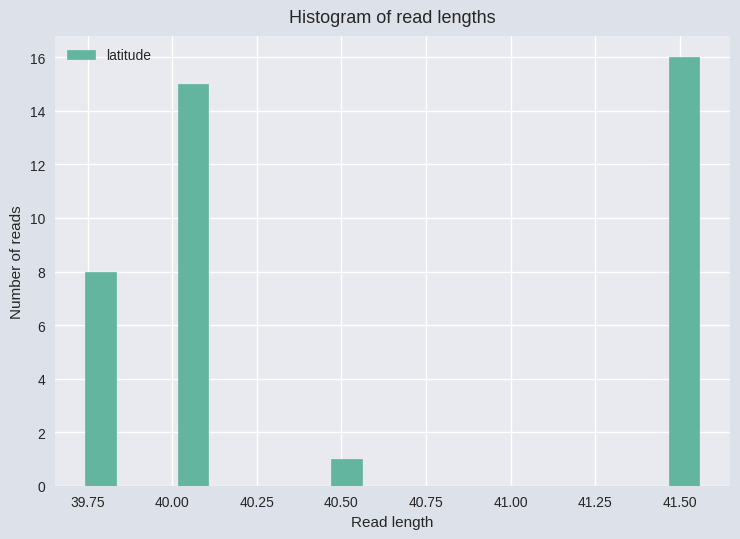

Read against the x-axis, roughly where is the centre of the tallest bar?

41.50